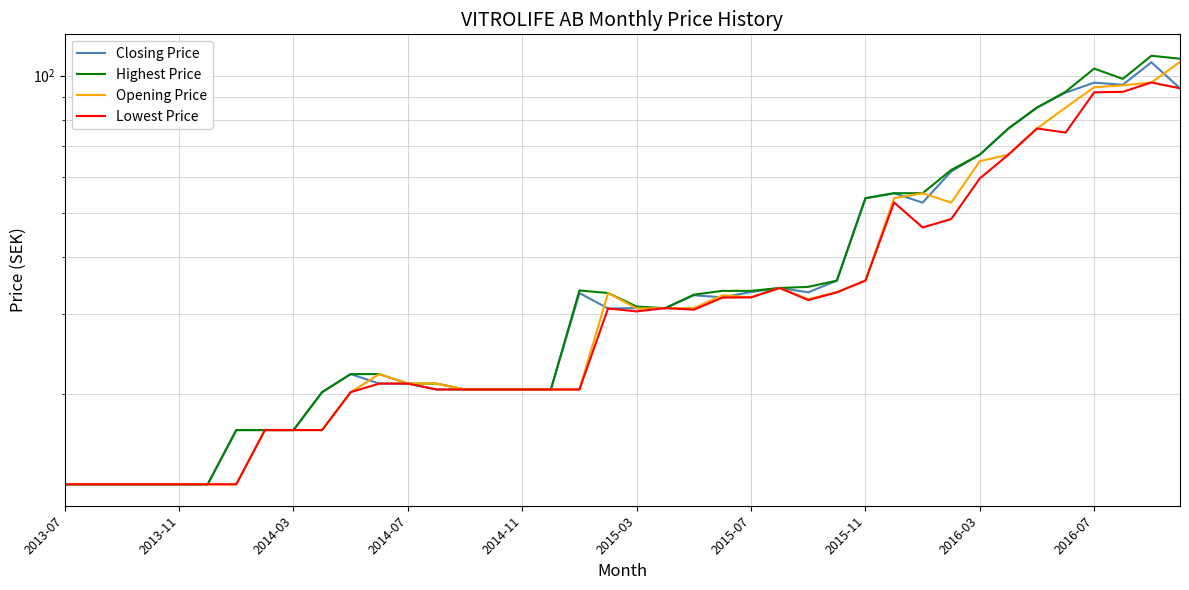

True or false: Opening Price and Lowest Price intersect in this chart.

False